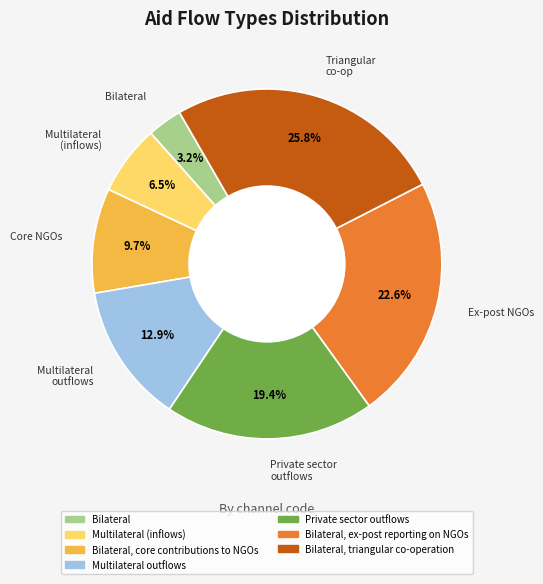

To the nearest percent, what is the difference between the largest and smallest slice percentages?

23%